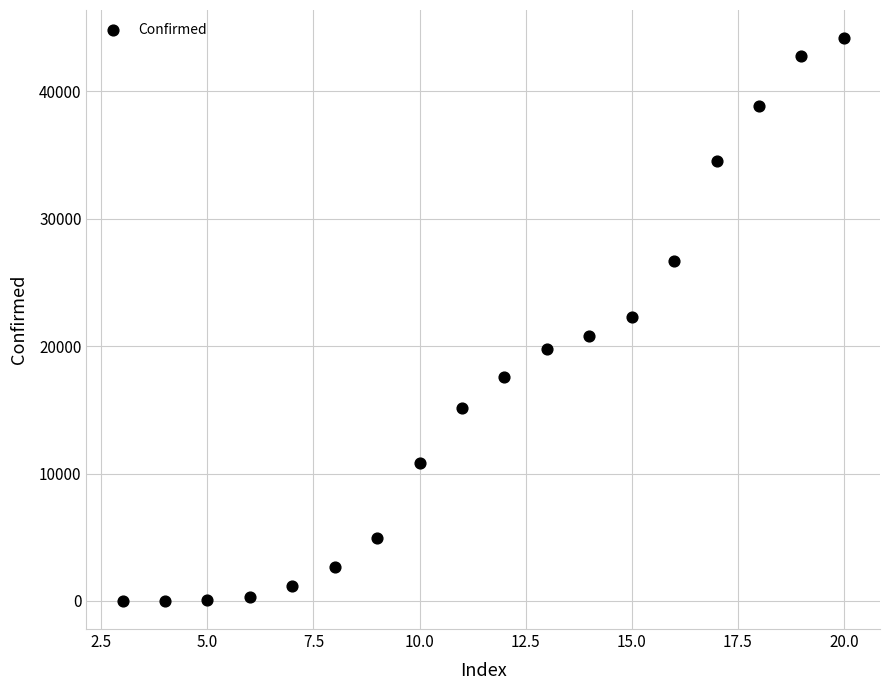

What is the range of X values (max minus min)?

17